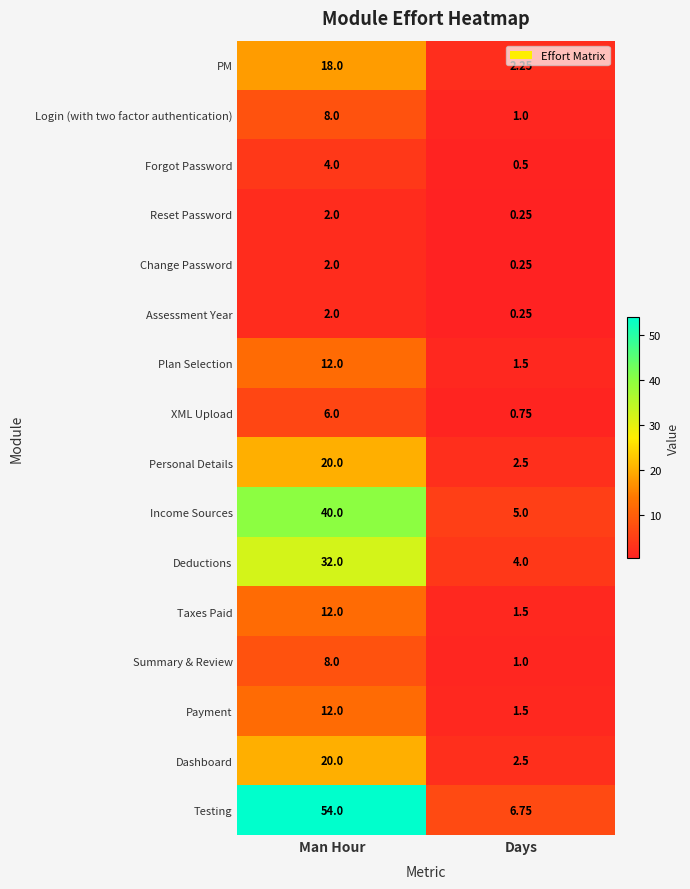

Where is XML Upload nearest to the value 3?

Days